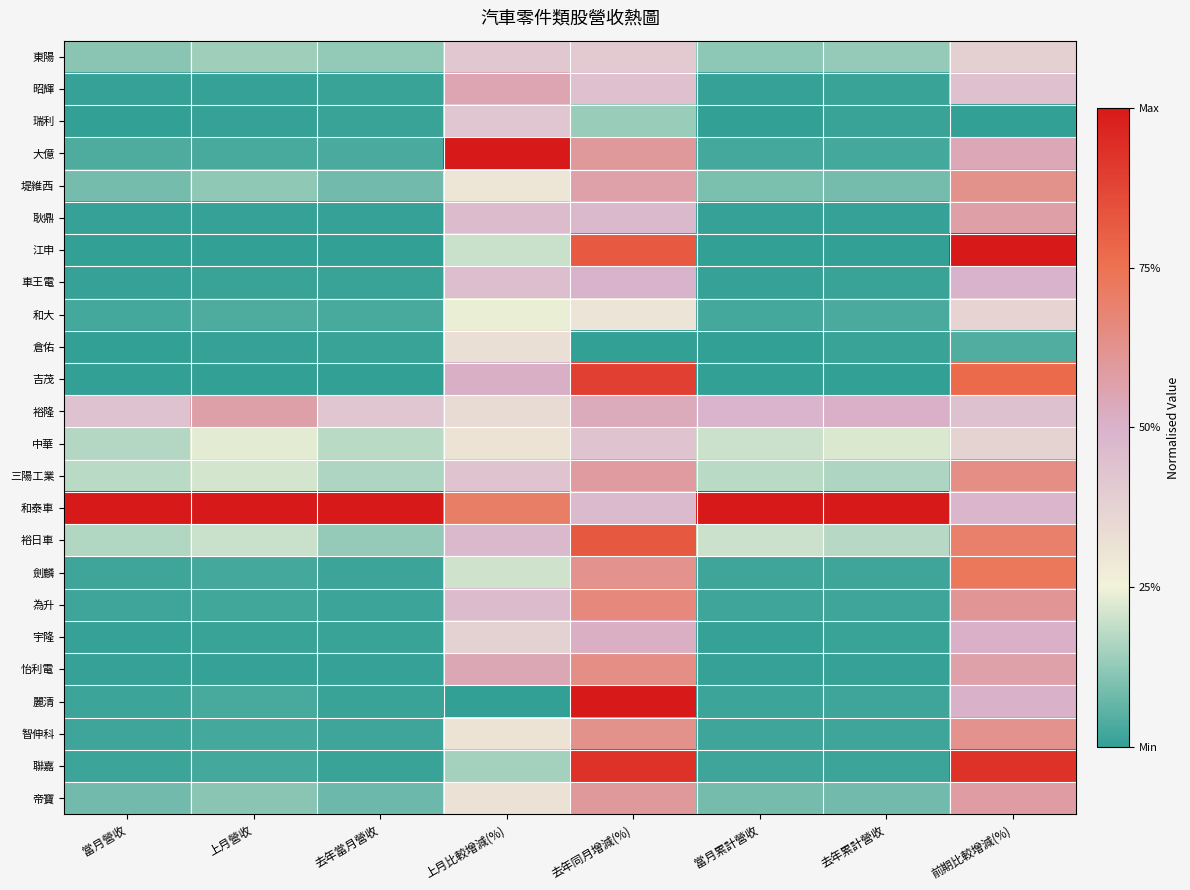

At how many categories does at least one series exceed 0?

8